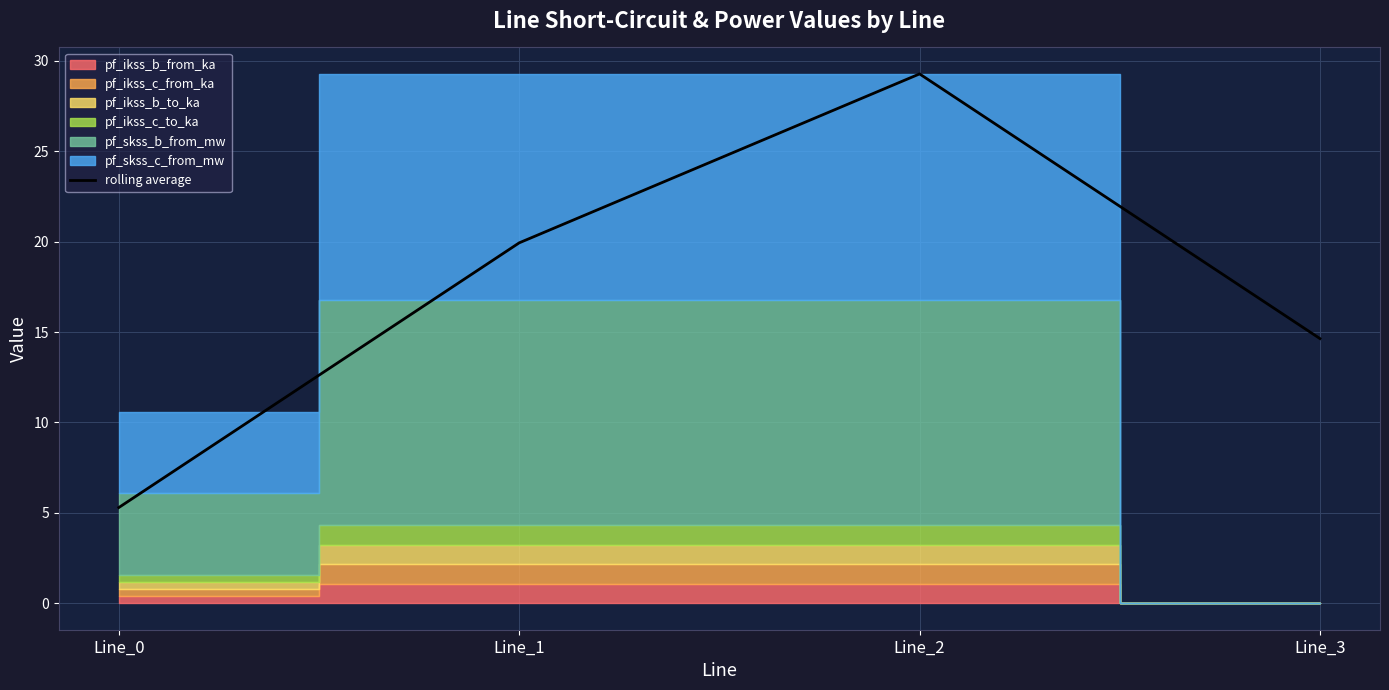

Reading left to right, list all the values displayed in this chart.

5.3	19.9	29.3	14.6